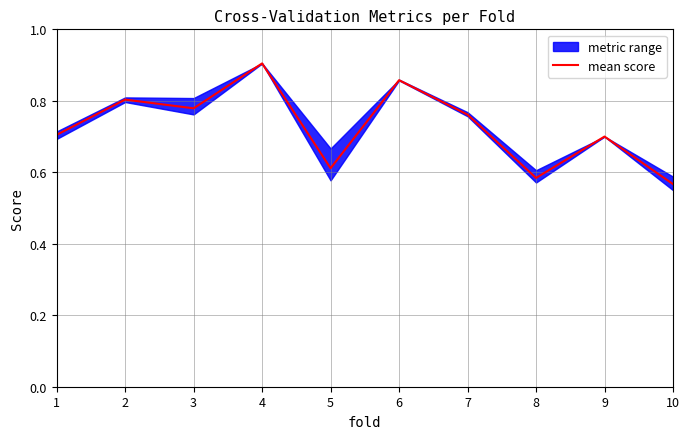

Is it true that the value at 8 is 0.9?

False